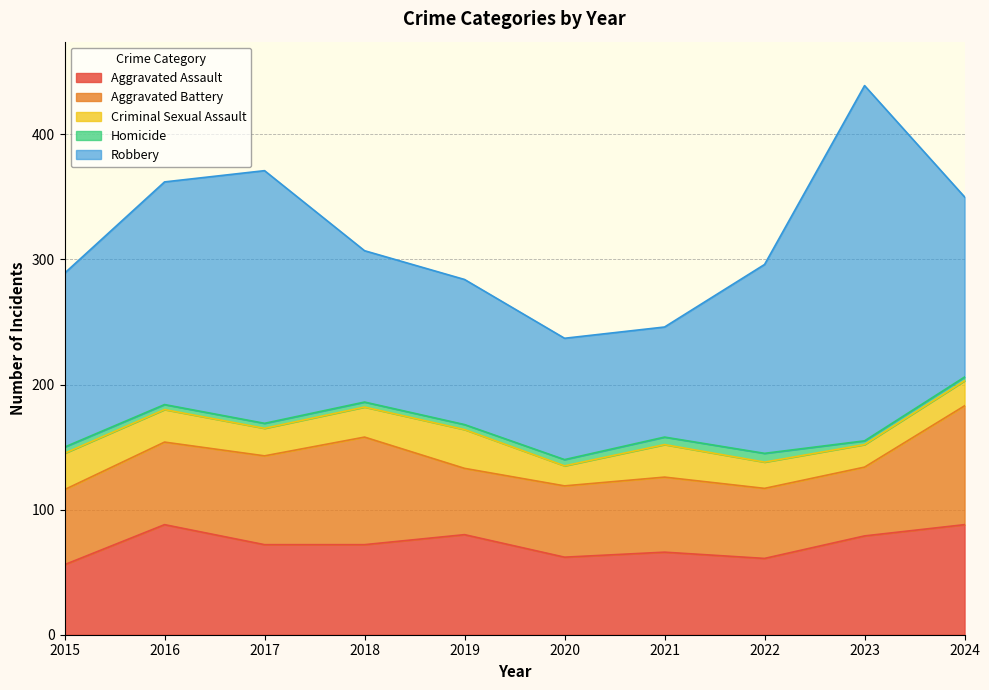

Reading right to left, transcribe all the data shown in this chart.

Aggravated Assault: 2024=88	2023=79	2022=61	2021=66	2020=62	2019=80	2018=72	2017=72	2016=88	2015=56
Aggravated Battery: 2024=95	2023=55	2022=56	2021=60	2020=57	2019=53	2018=86	2017=71	2016=66	2015=60
Criminal Sexual Assault: 2024=20	2023=18	2022=21	2021=26	2020=16	2019=31	2018=24	2017=22	2016=26	2015=29
Homicide: 2024=3	2023=3	2022=7	2021=6	2020=5	2019=4	2018=4	2017=4	2016=4	2015=5
Robbery: 2024=144	2023=284	2022=151	2021=88	2020=97	2019=116	2018=121	2017=202	2016=178	2015=139